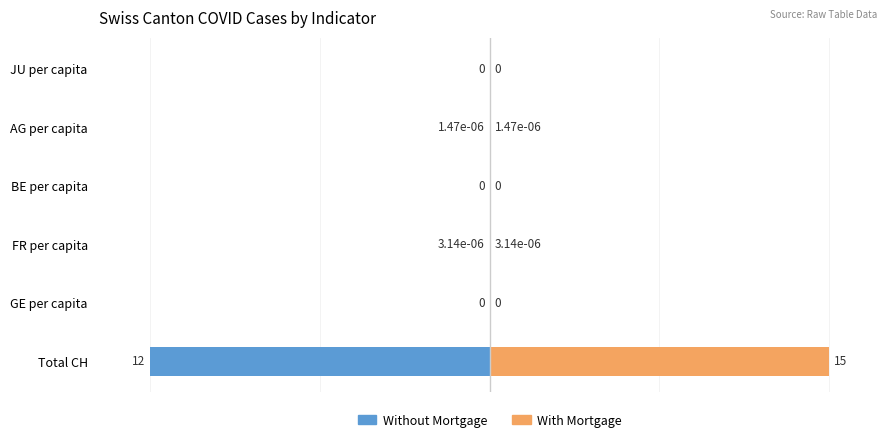

Rank the categories by Without Mortgage value from lowest to highest.

0, 2, 4, 1, 3, 5